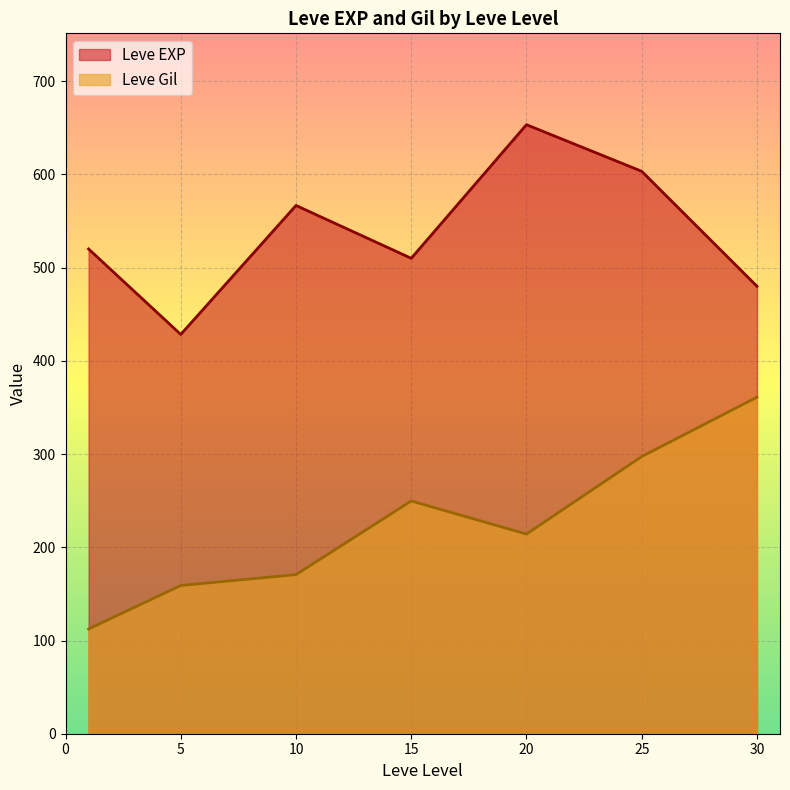

The value of Leve EXP at 15 is 58. True or false?

False